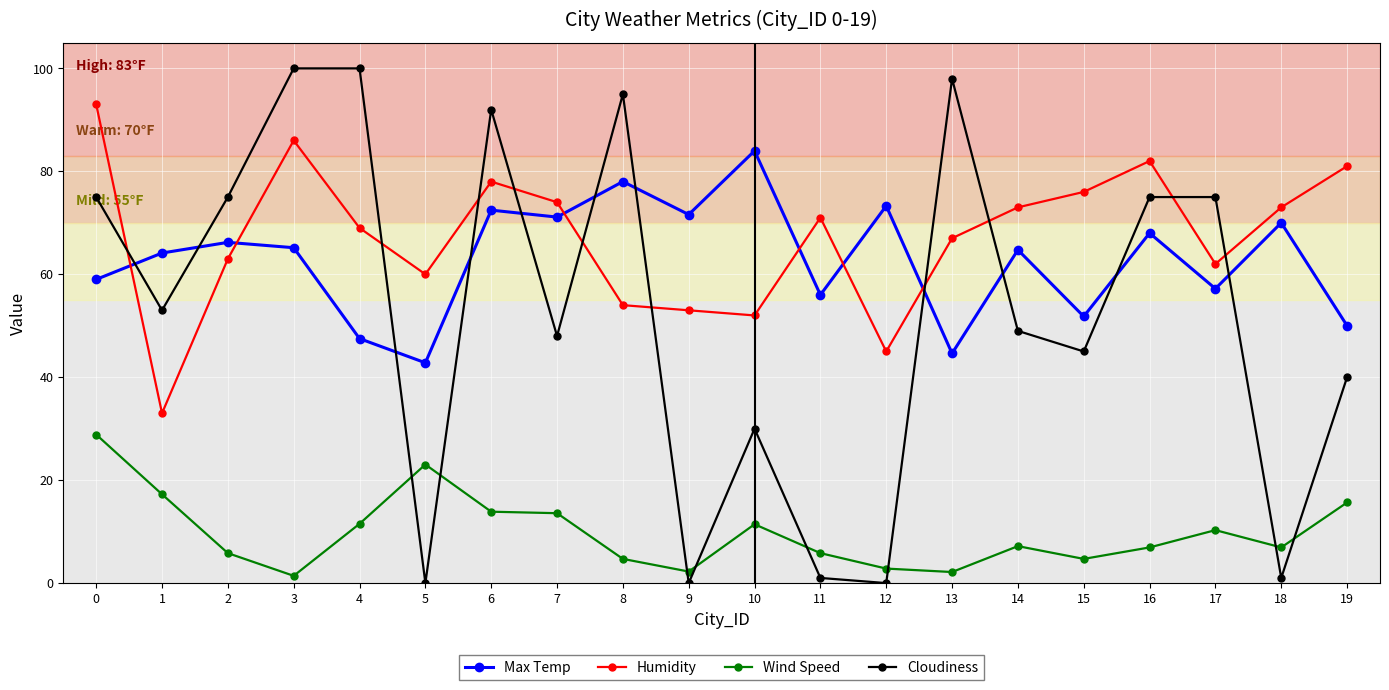

True or false: Max Temp has more than 1 interior local peaks.

True